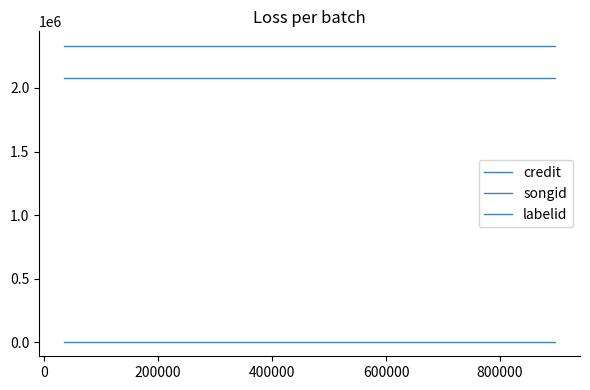

How many lines are shown in the chart?

3